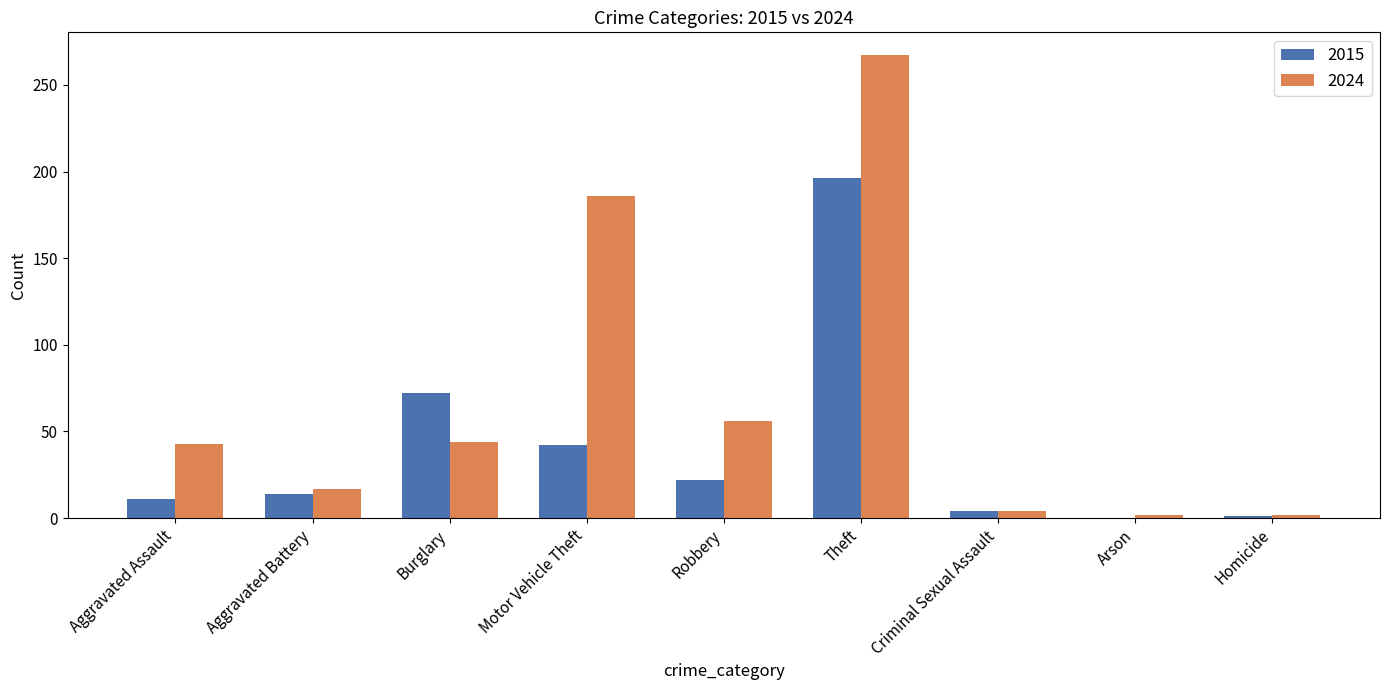

What is the sum of the 2015 values at Robbery and Aggravated Assault?

33